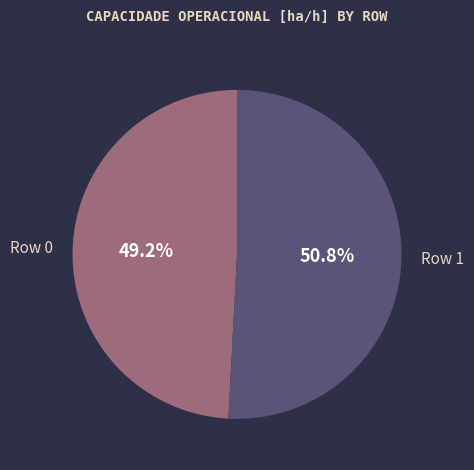

To the nearest percent, what is the average slice percentage?

50%